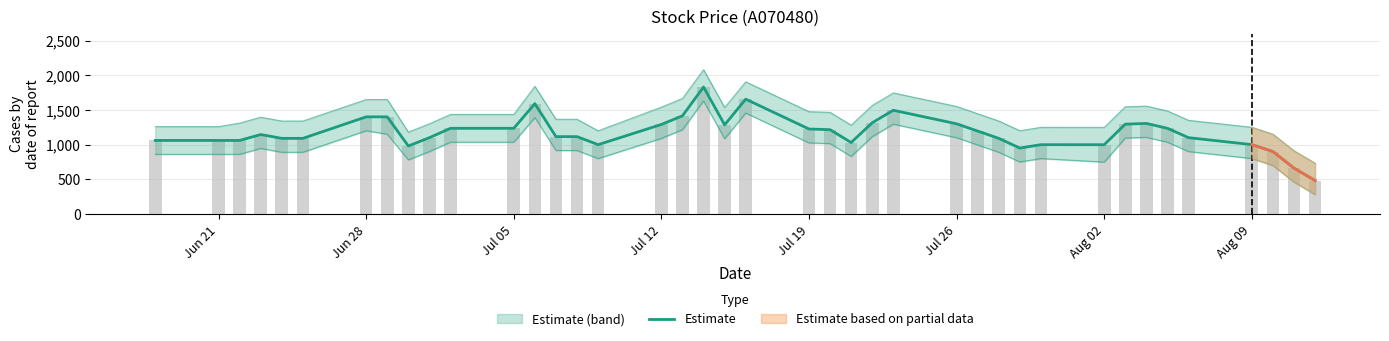

What is the greatest value displayed?

1830